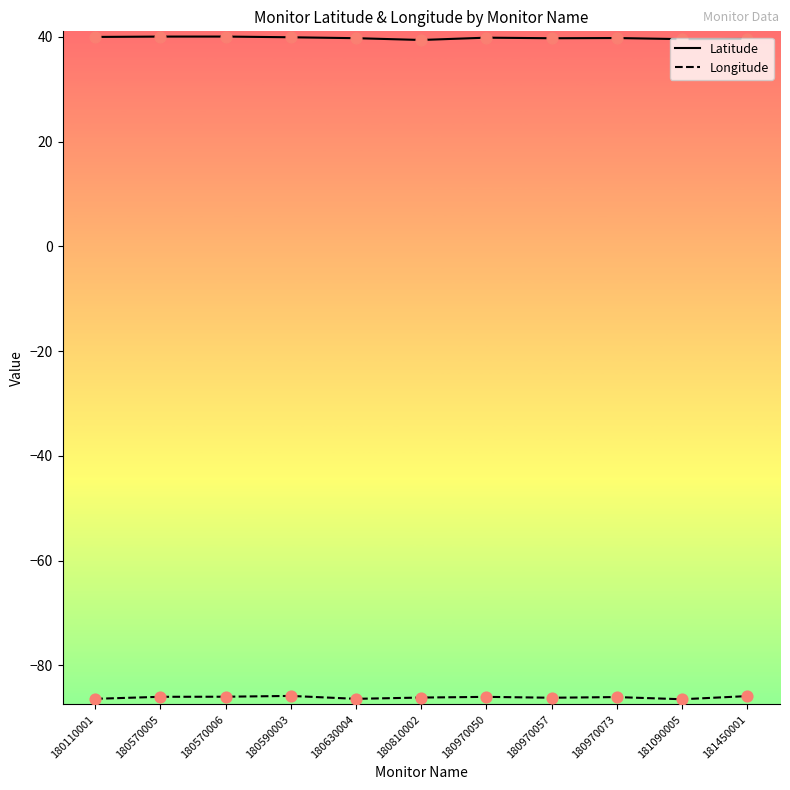

Is the value of Longitude at 180590003 greater than the value of Latitude at 180570006?

No